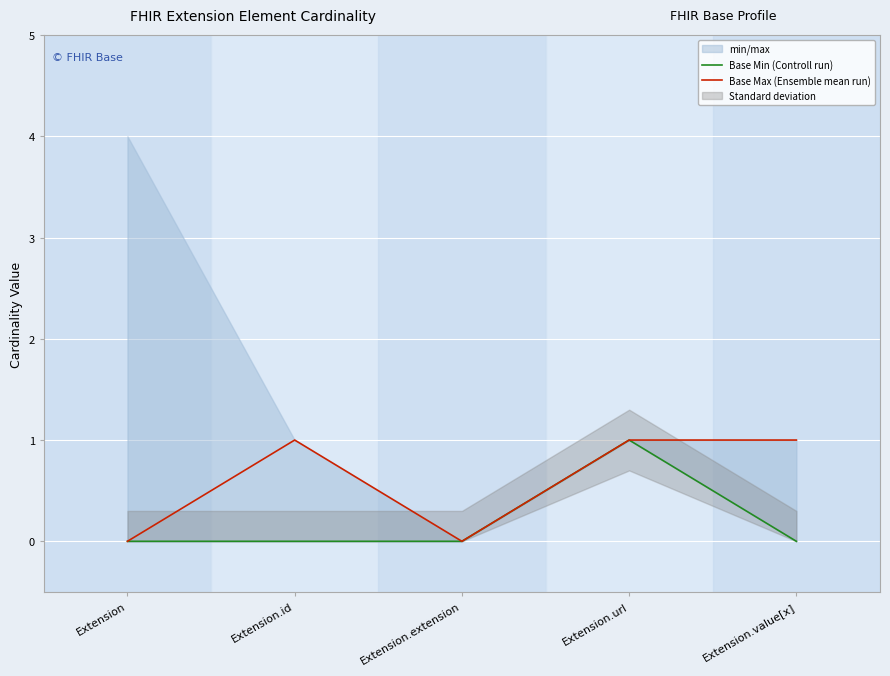

List the series in order of their peak value, lowest first.

Base Min (Controll run), Base Max (Ensemble mean run)